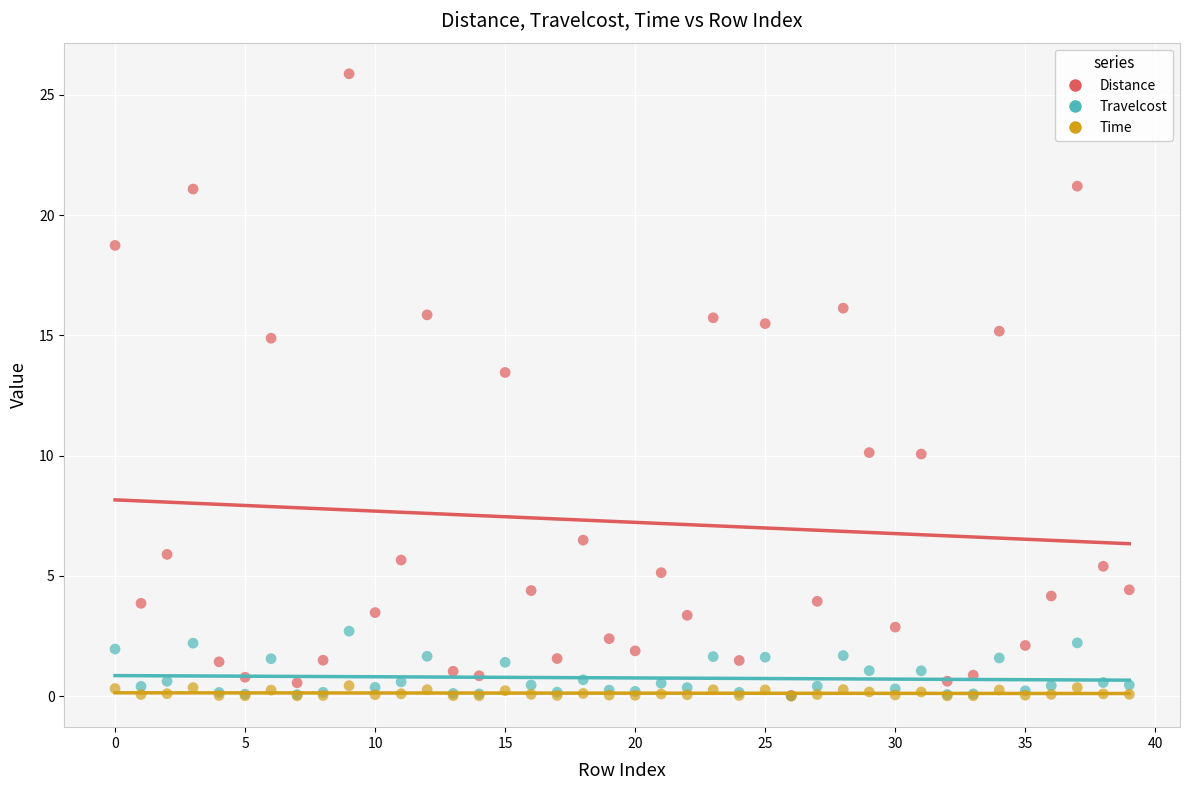

Which series contains the highest Y value?

Distance